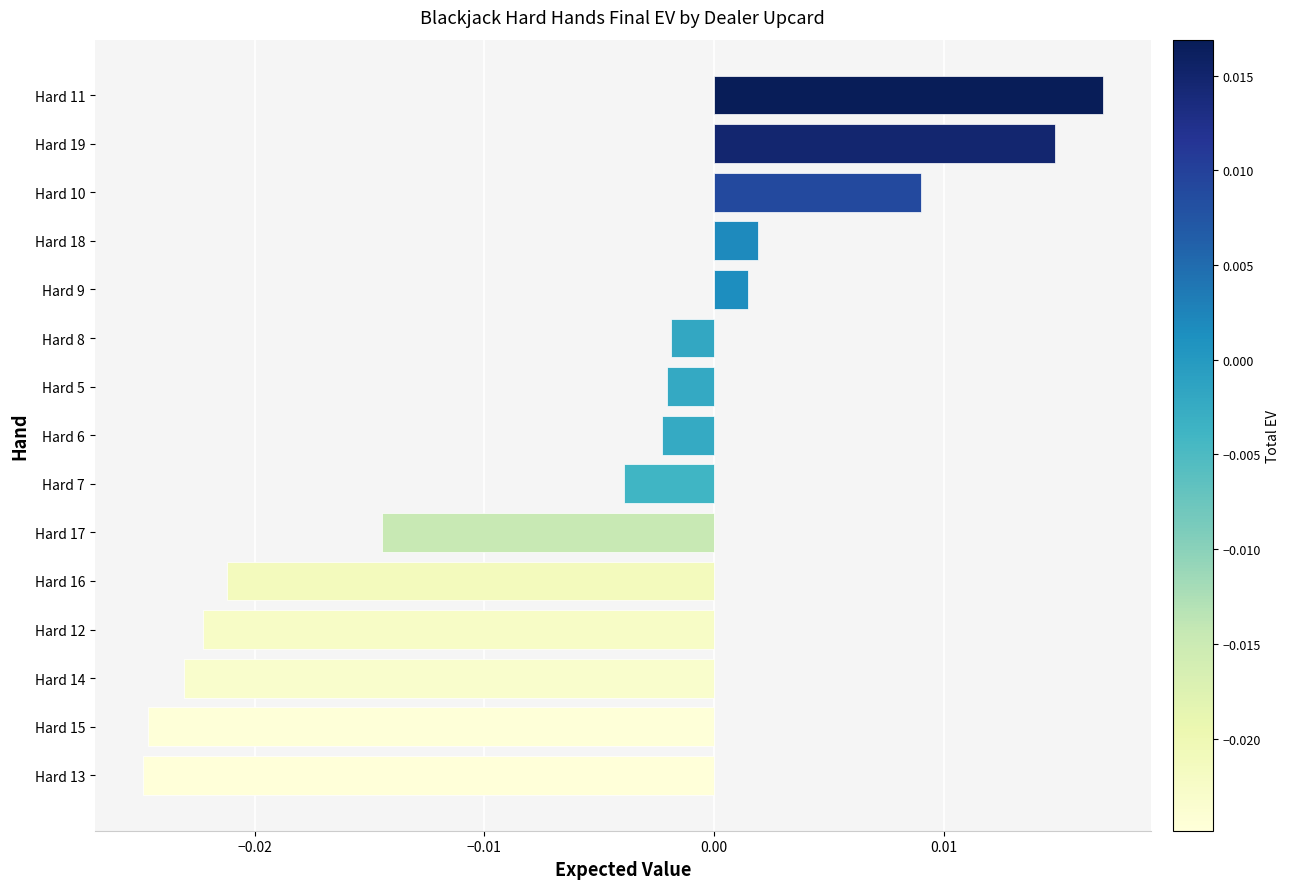

Between Hard 7 and Hard 10, which is larger?

Hard 10